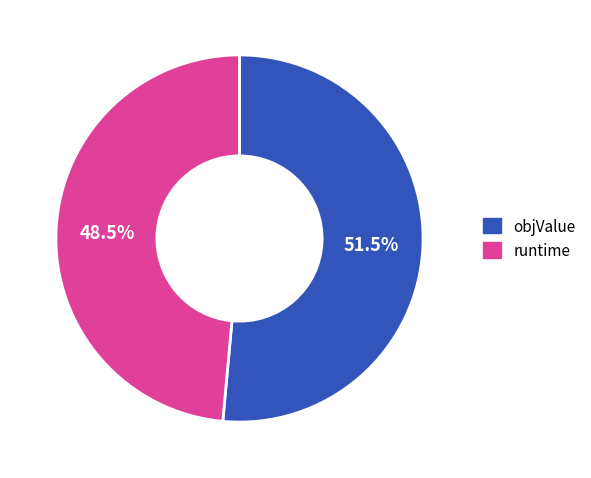

Is it true that objValue is 60% of the pie?

False